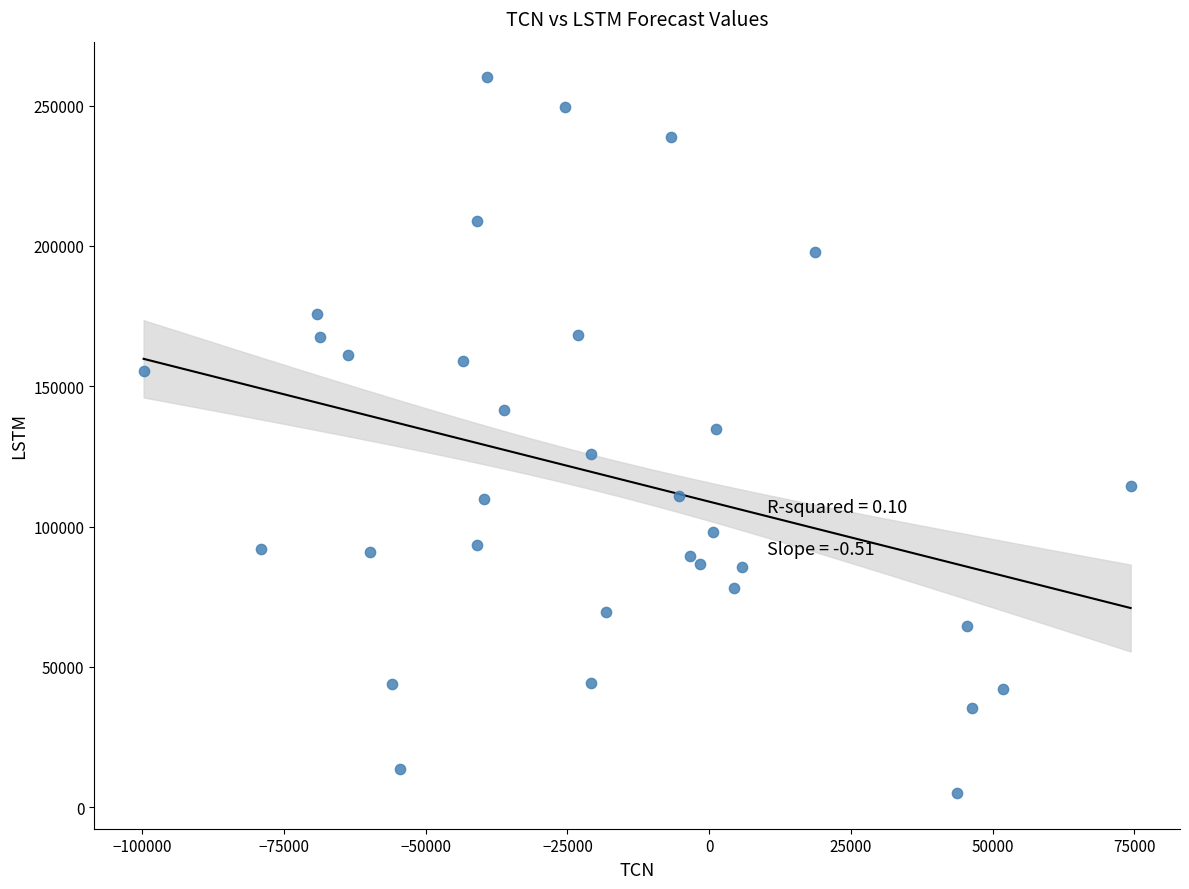

What is the range of X values (max minus min)?

174093.5